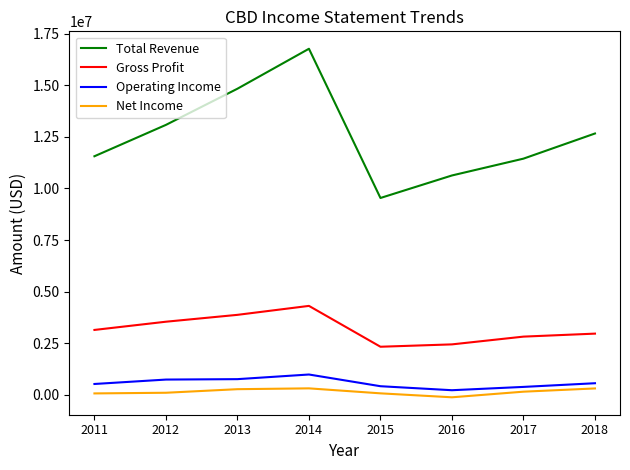

At which label does Operating Income first exceed 558100?

2012